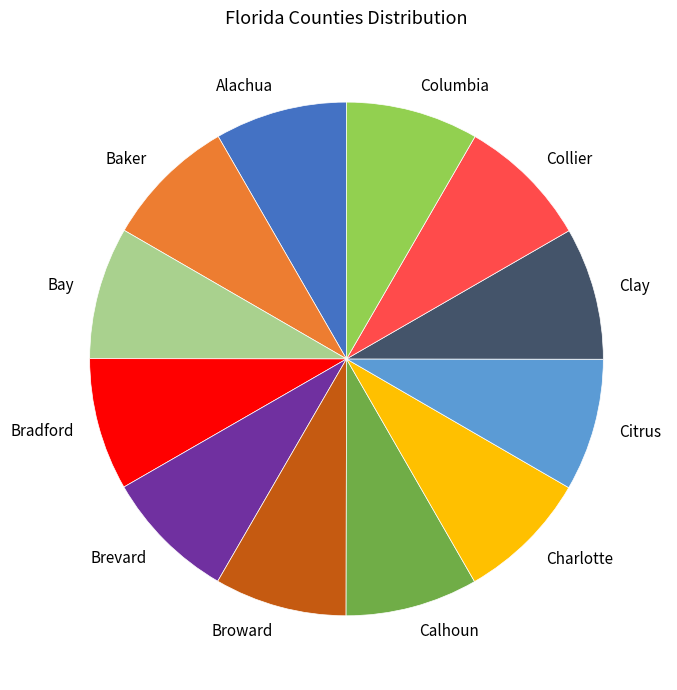

What is the ratio of the value at Bradford to the value at Charlotte?

1.0